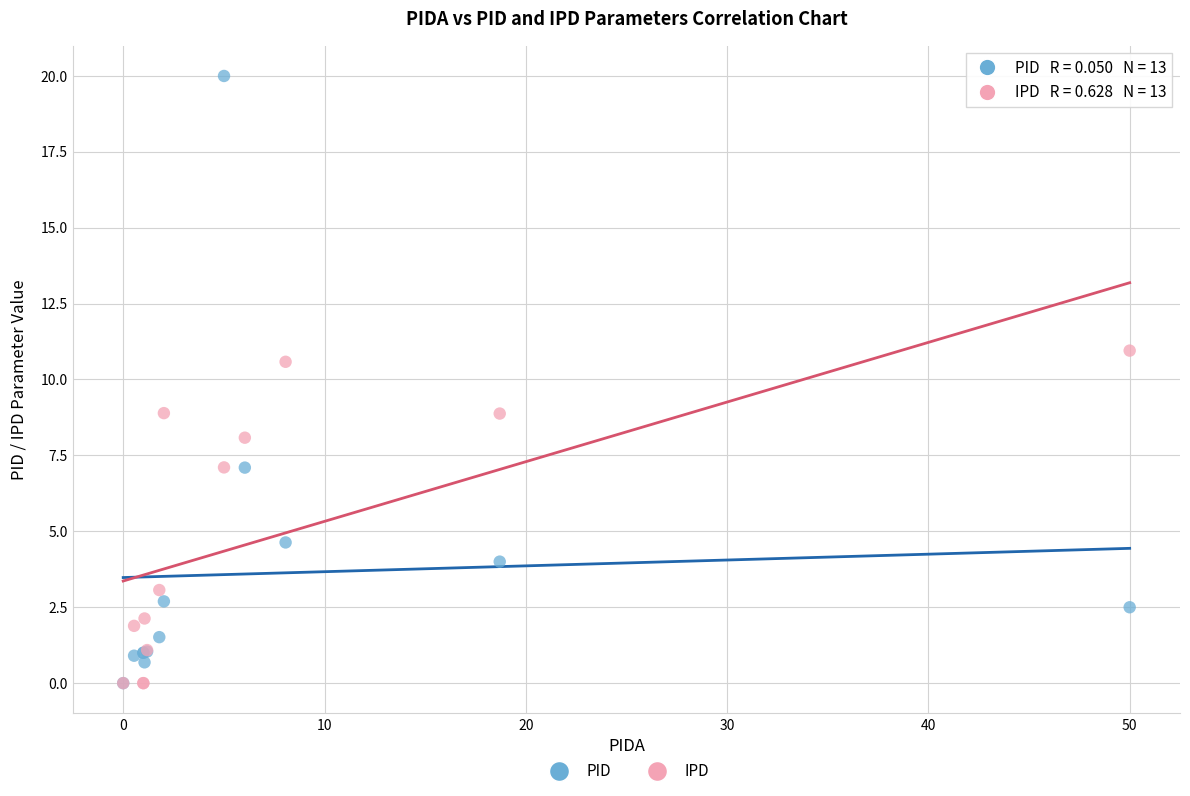

In the IPD series, what Y value is closest to 5?

3.1